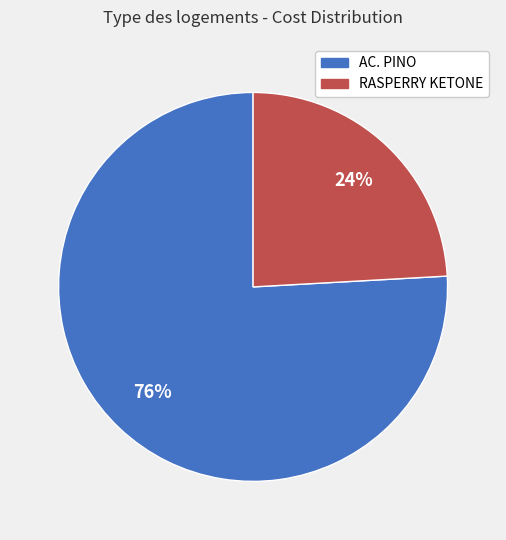

Approximately how many times larger is the value at RASPERRY KETONE compared to AC. PINO?

0.3